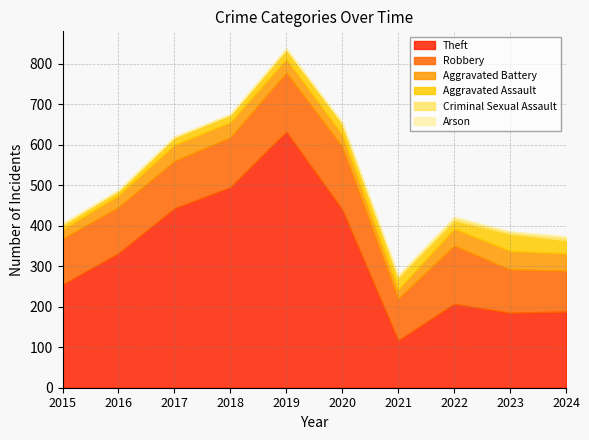

At which category does Aggravated Battery reach its first local valley?

2021